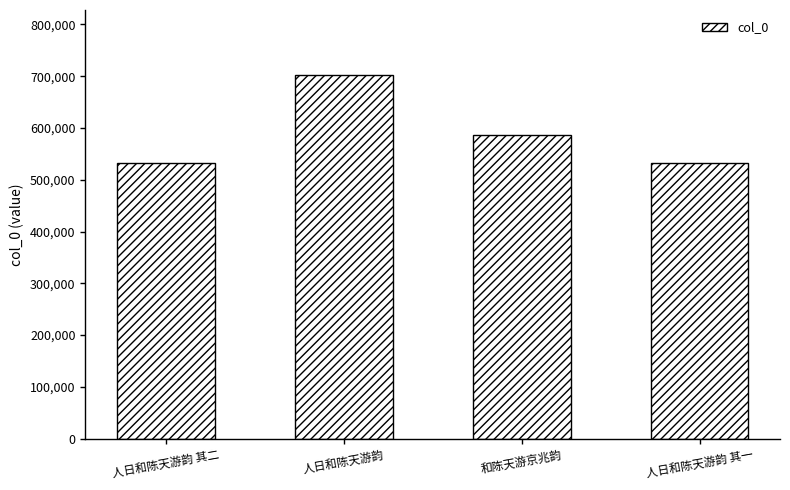

Approximately how many times larger is the value at 和陈天游京兆韵 compared to 人日和陈天游韵?

0.8